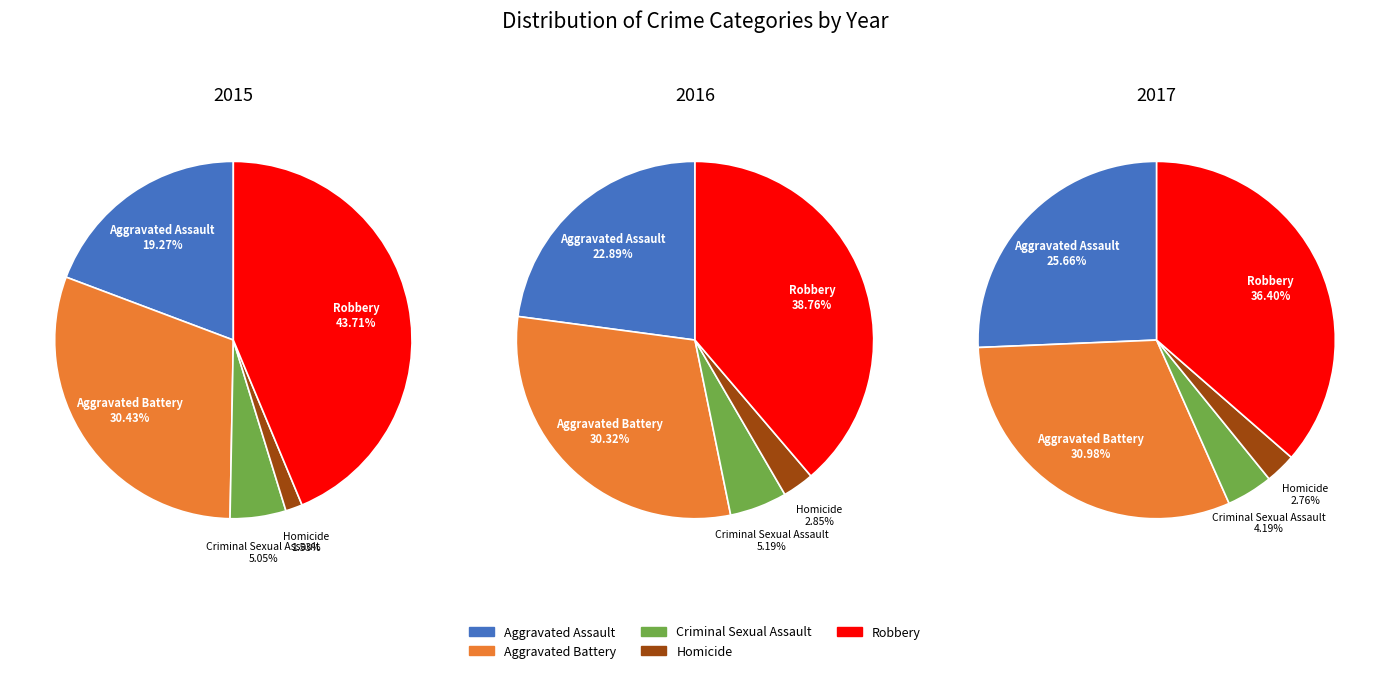

What is the smallest slice in the pie chart?

Homicide